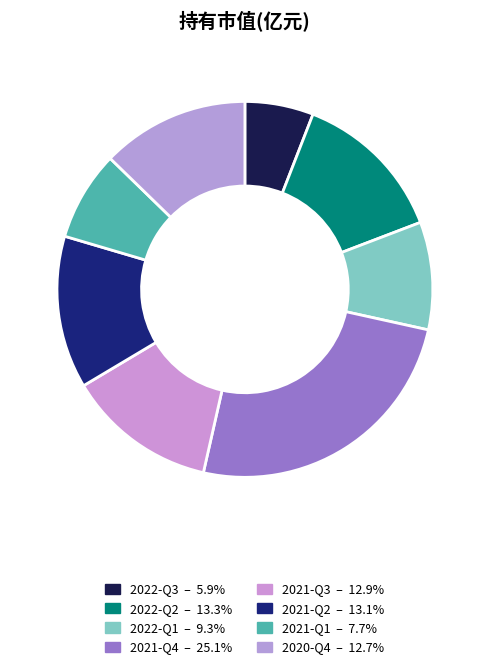

Does any single category account for the majority?

No